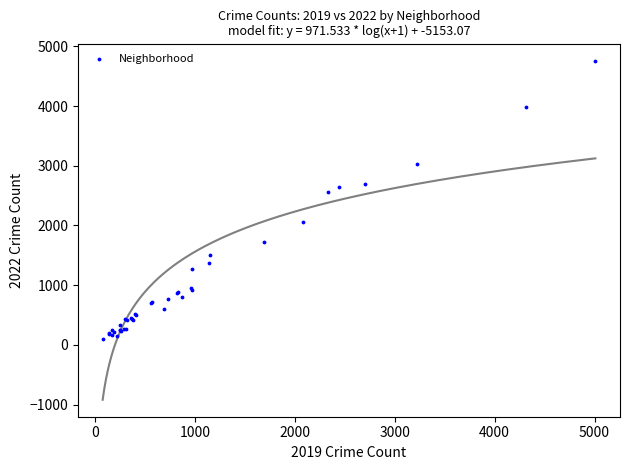

What Y value in the scatter plot is closest to 2430?

2566